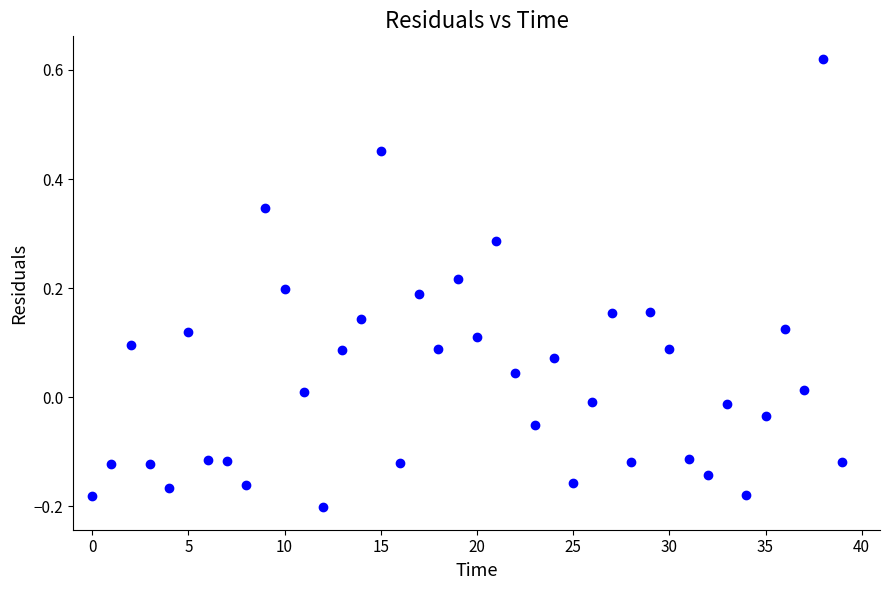

What is the range of Y values (max minus min)?

0.8